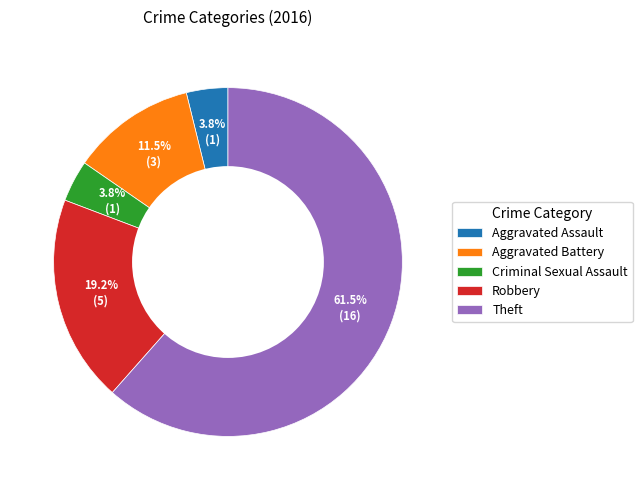

Count the number of slices in the pie.

5